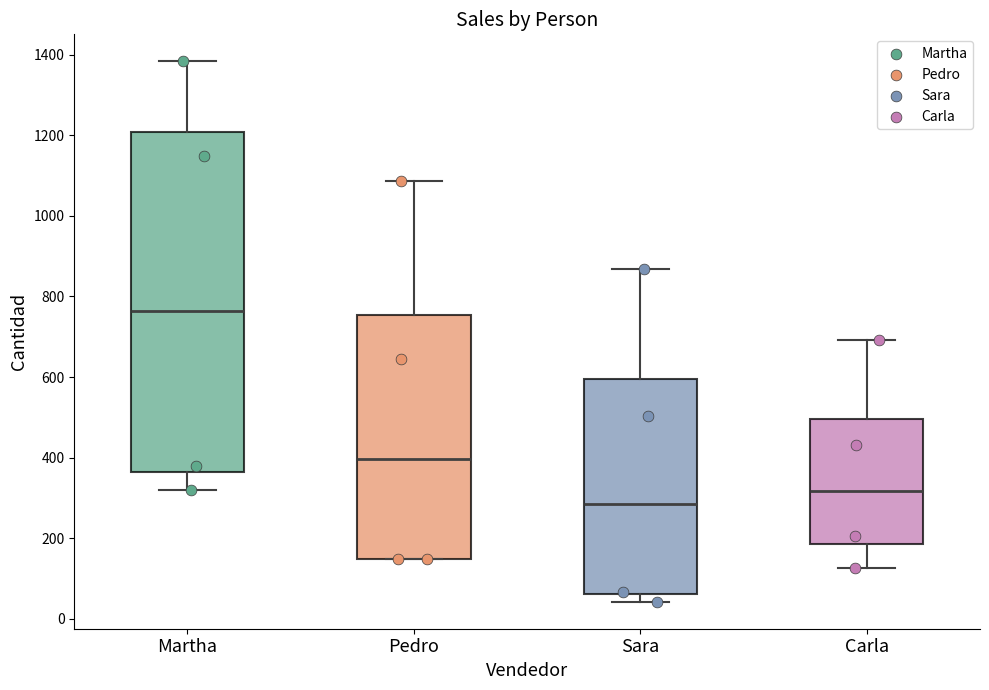

Reading left to right, transcribe this box plot: for each box, give where its median line is, the range the box spans, and where its two whiskers end, as read against the y-axis. The values are not printed on the chart, so give them approximately, as read against the axis.

Martha: median 760, box 360 to 1200, whiskers 320 to 1380
Pedro: median 400, box 140 to 760, whiskers 140 to 1080
Sara: median 280, box 60 to 600, whiskers 40 to 860
Carla: median 320, box 180 to 500, whiskers 120 to 700